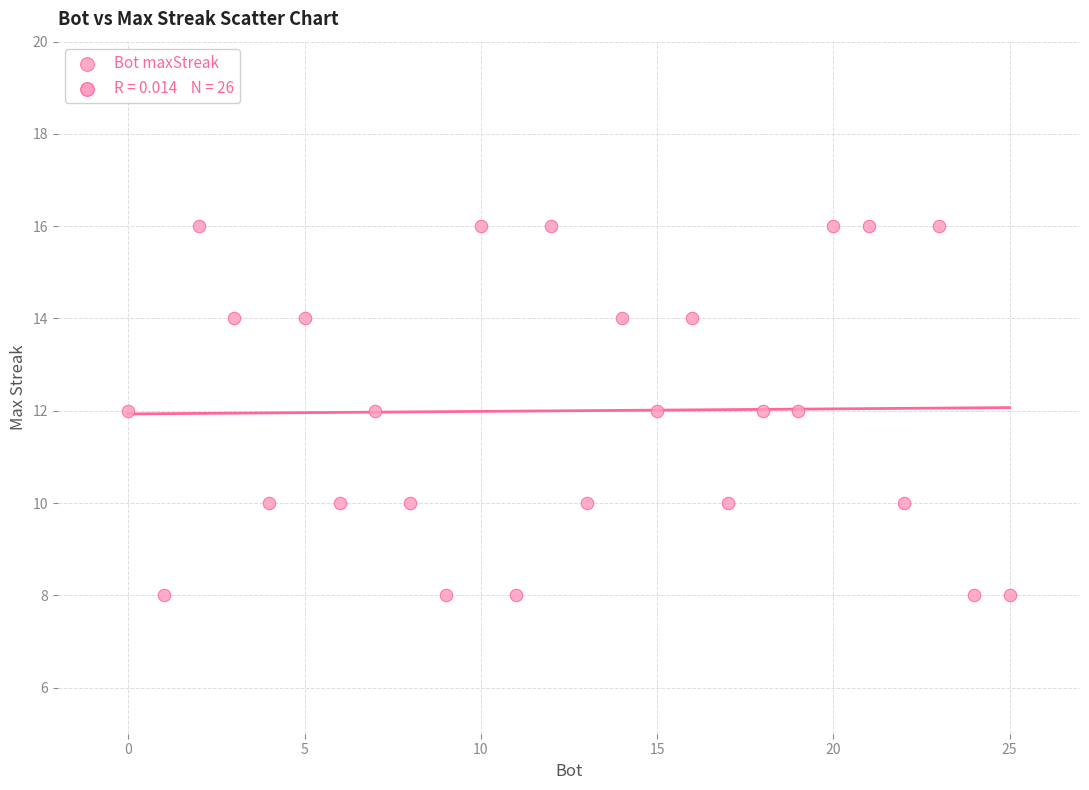

What is the range of X values (max minus min)?

25